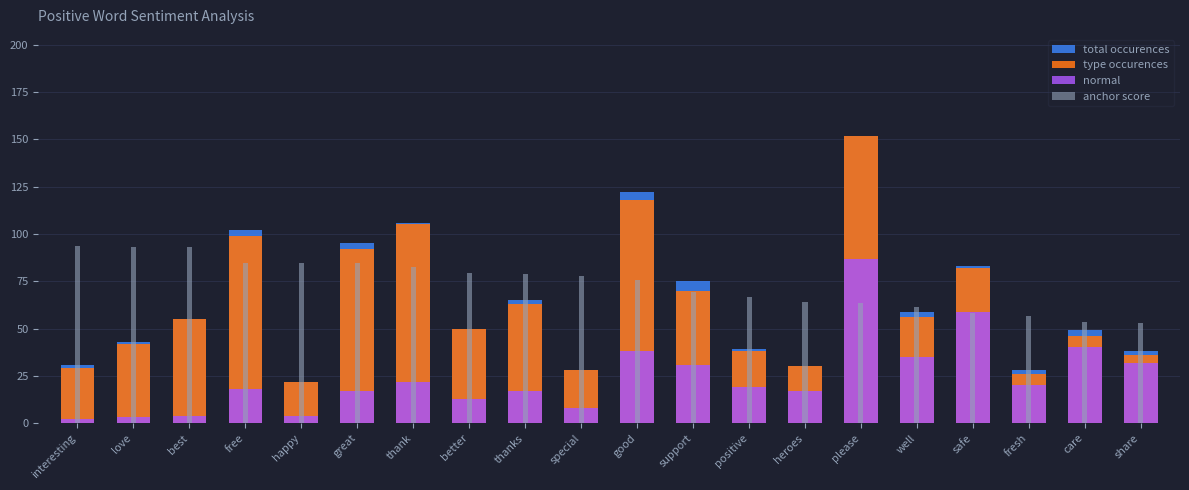

What is the sum of the anchor score values at well and thanks?

140.3